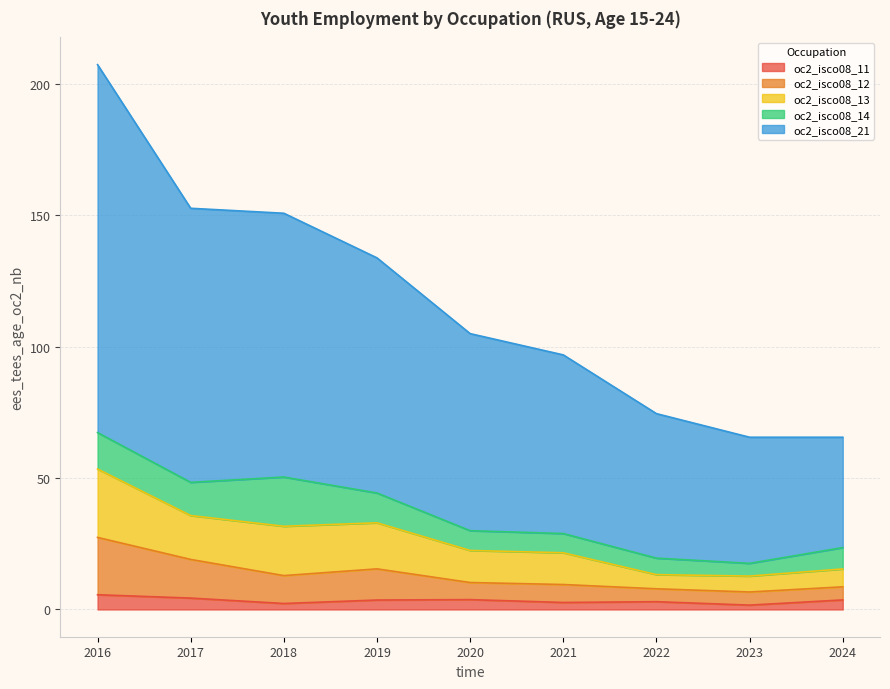

True or false: oc2_isco08_13 has a value of 77.0 at 2017.

False